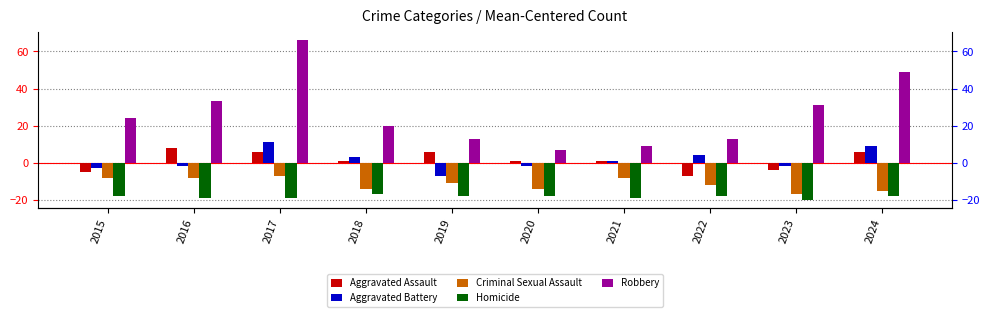

What is the value of the Aggravated Battery bar at the 6th from the left?

-1.8